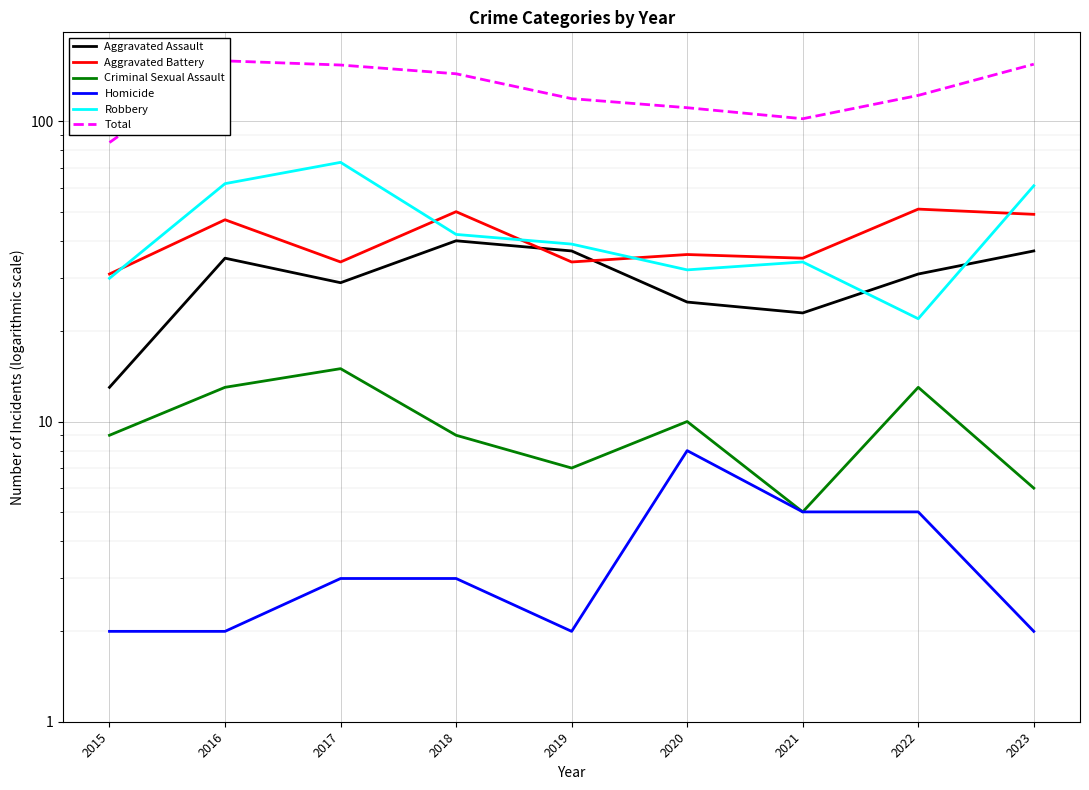

True or false: Robbery has a value of 93 at 2016.

False